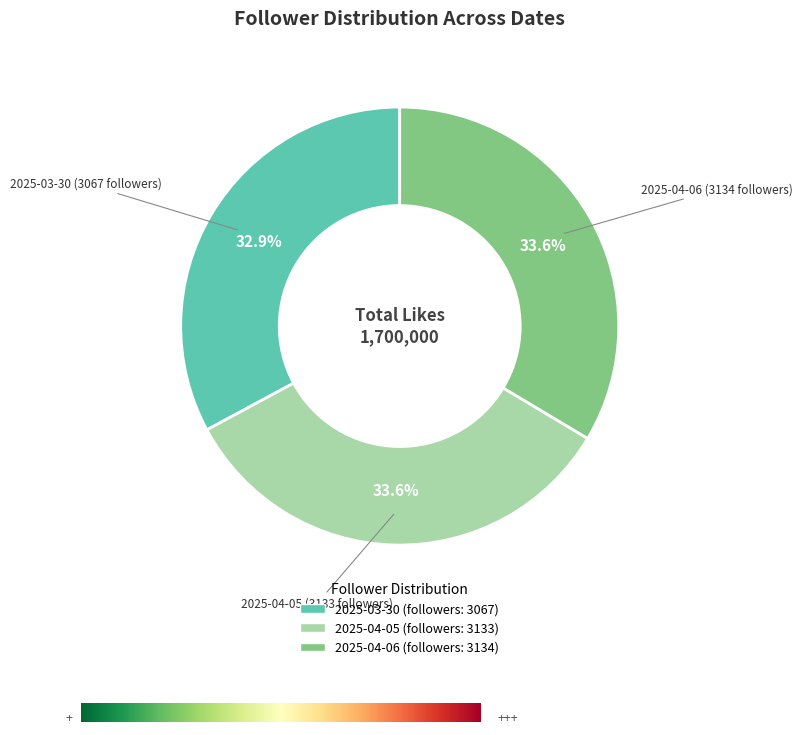

Is there any slice that represents more than half of the pie?

No